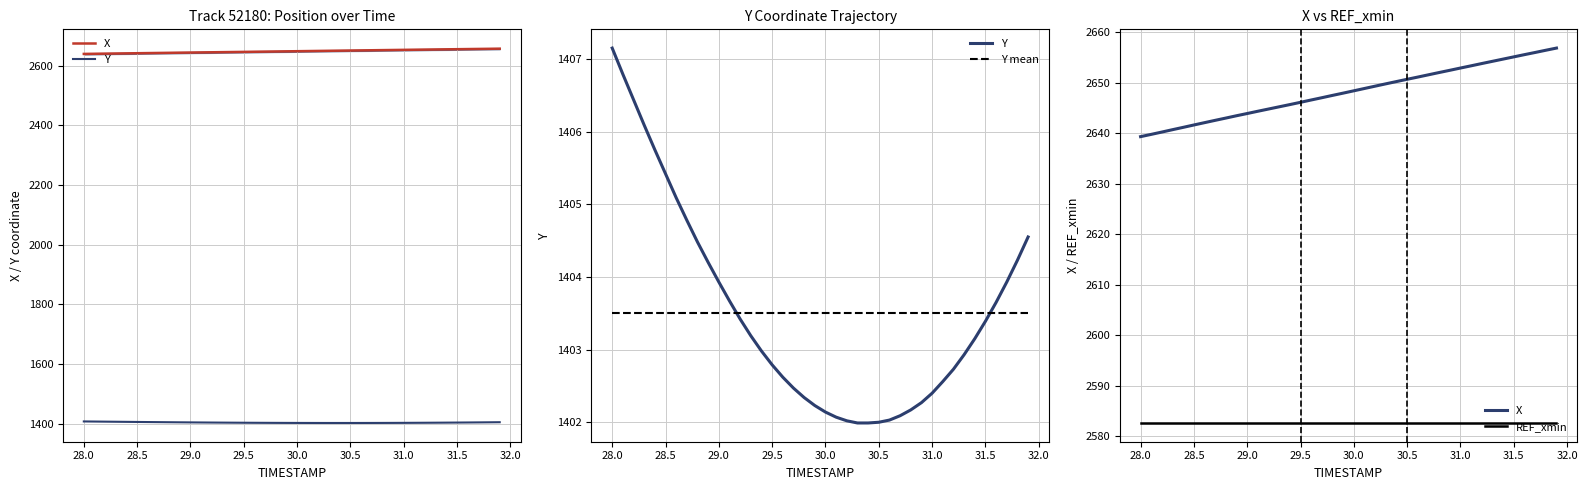

How many series are shown in this chart?

4